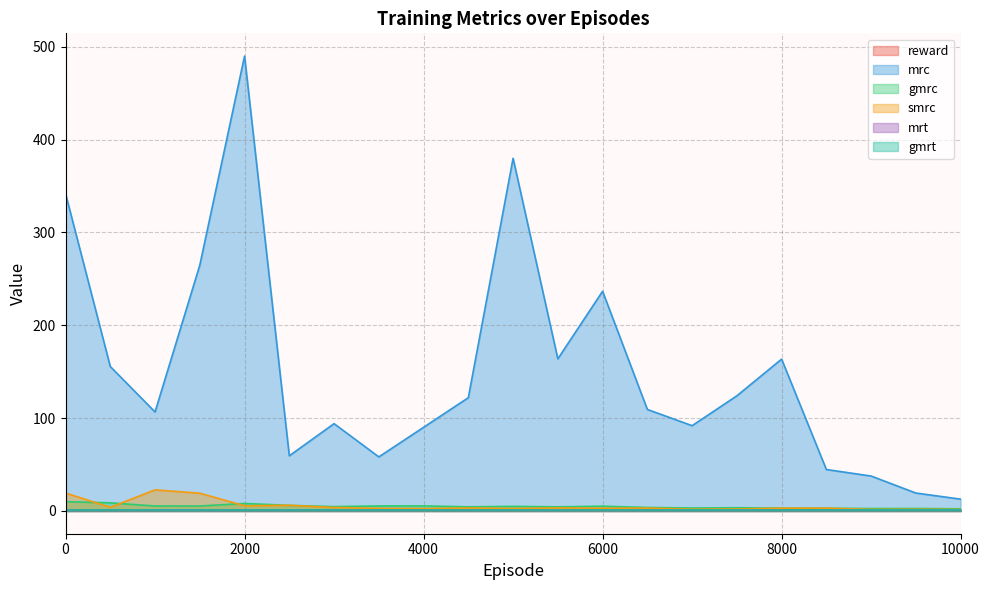

True or false: gmrc and reward intersect in this chart.

False